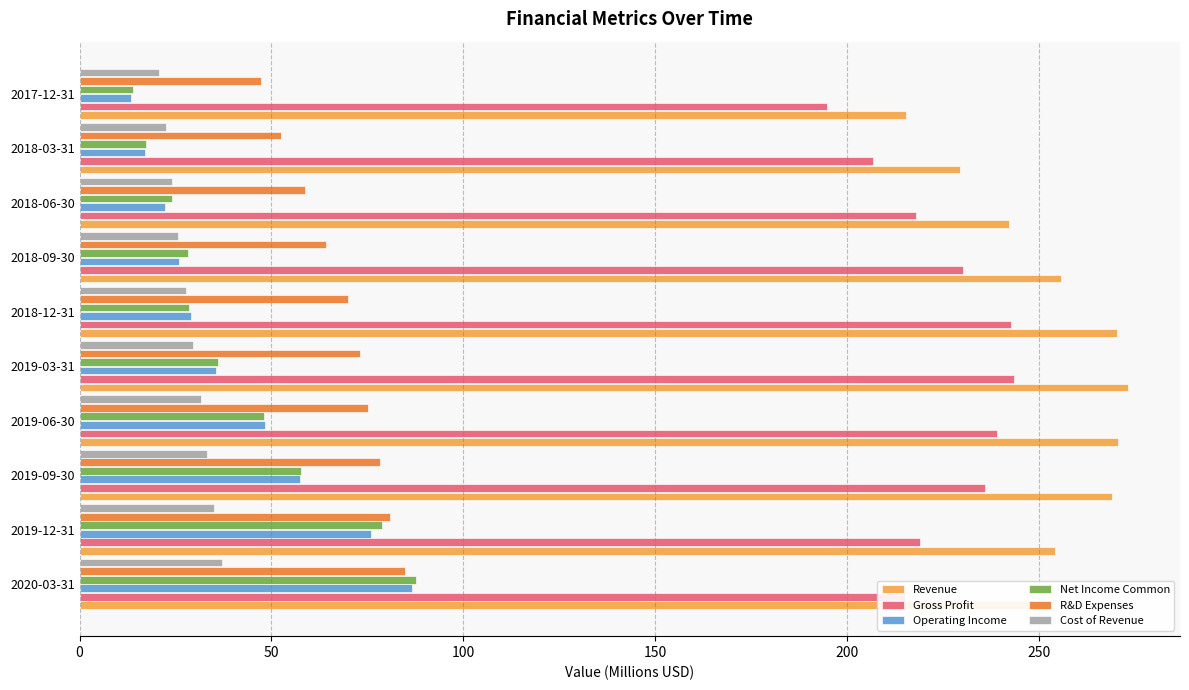

What is the maximum value for Cost of Revenue?

37.0